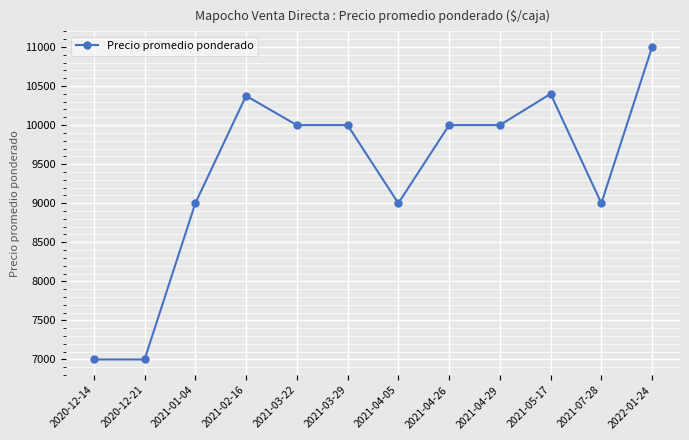

True or false: the data shows 10000 at 2021-04-29.

True